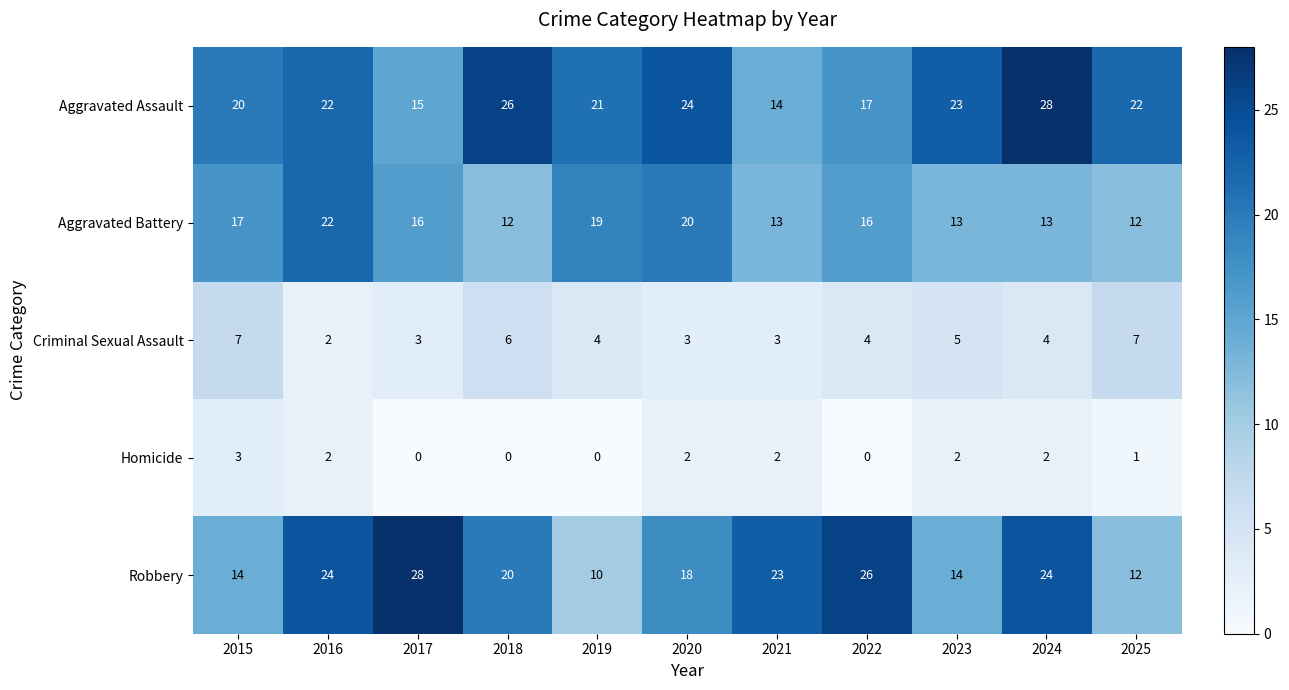

True or false: Aggravated Battery has a value of 12 at 2025.

True